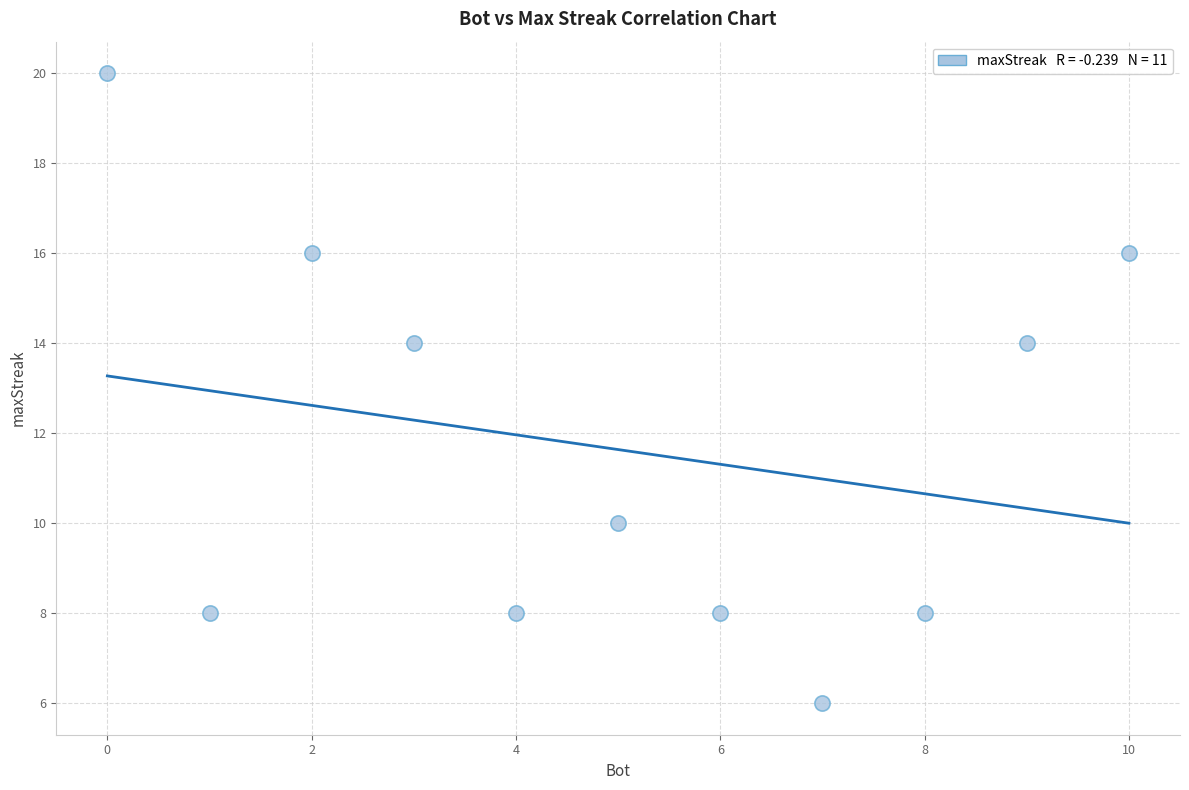

What is the average Y value?

12